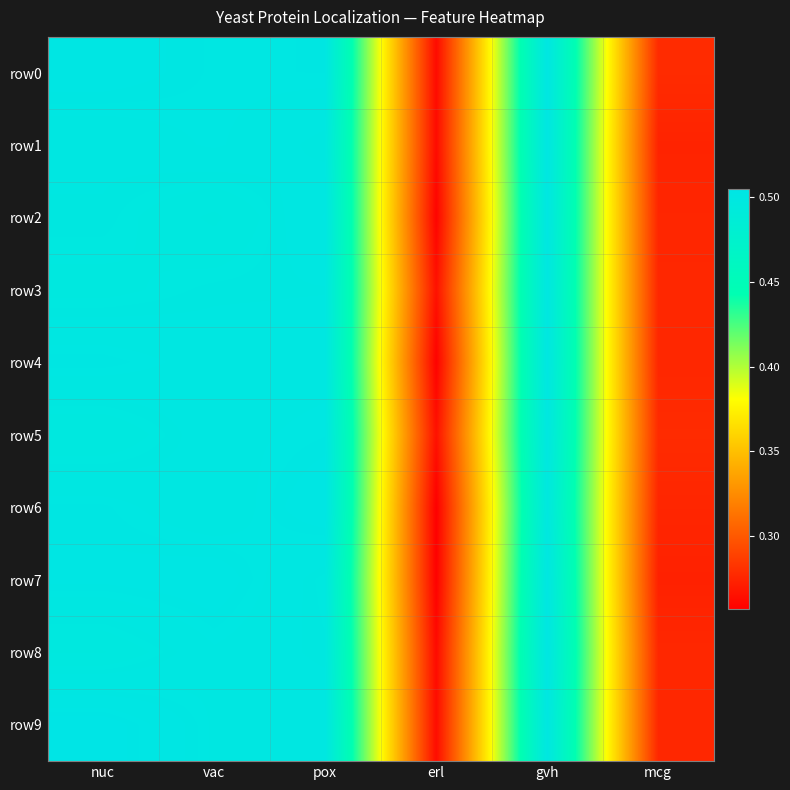

What is the total value across all series at erl?

2.6